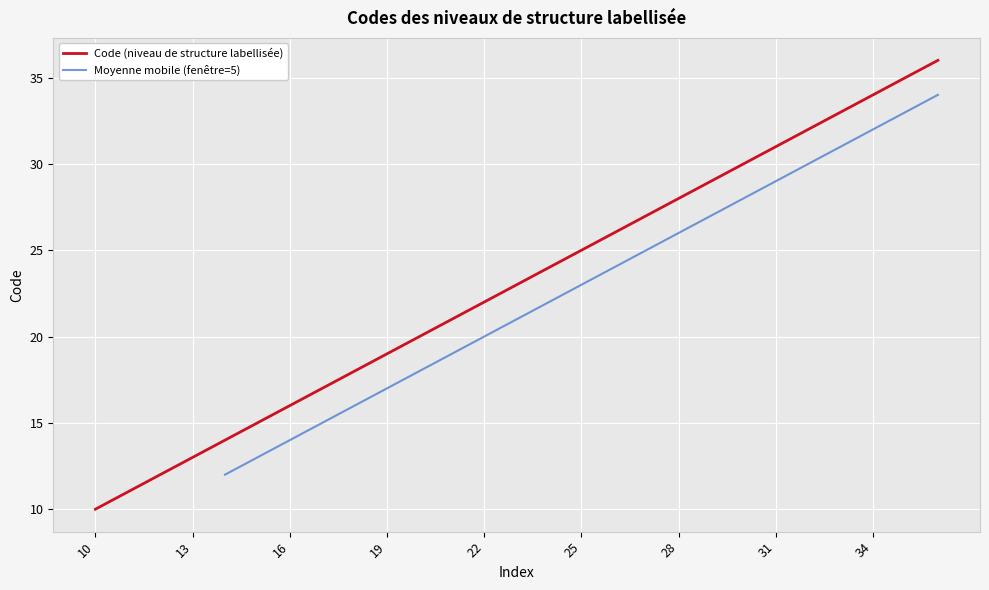

True or false: the data shows 48 at 31.

False